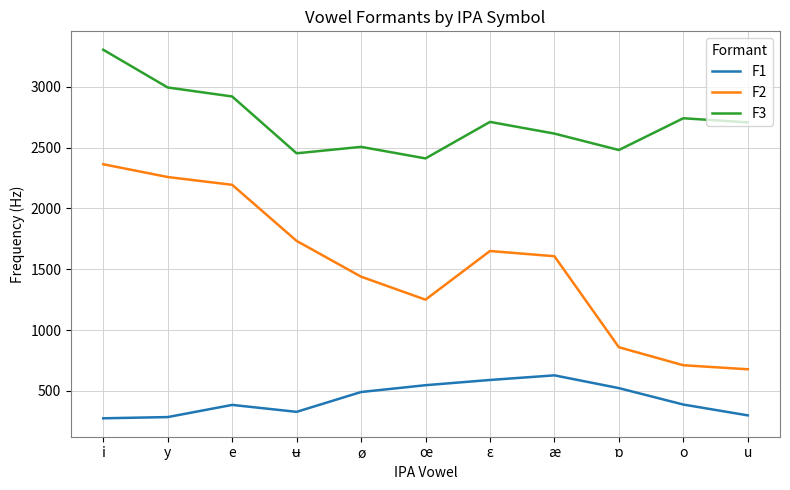

Which series has the largest total across all categories?

F3